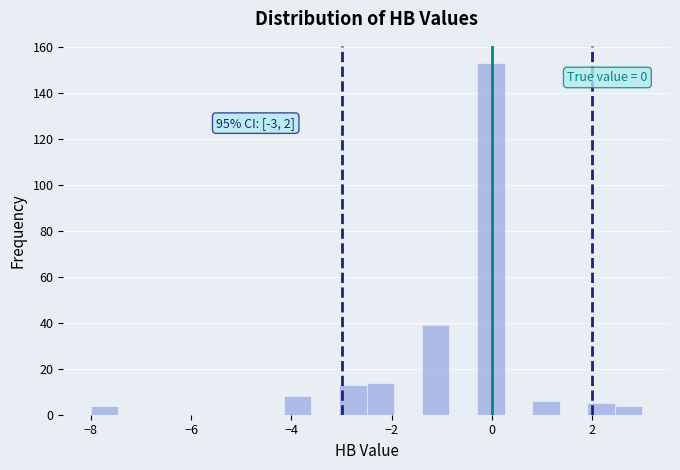

Read against the x-axis, roughly where is the centre of the tallest bar?

0.0